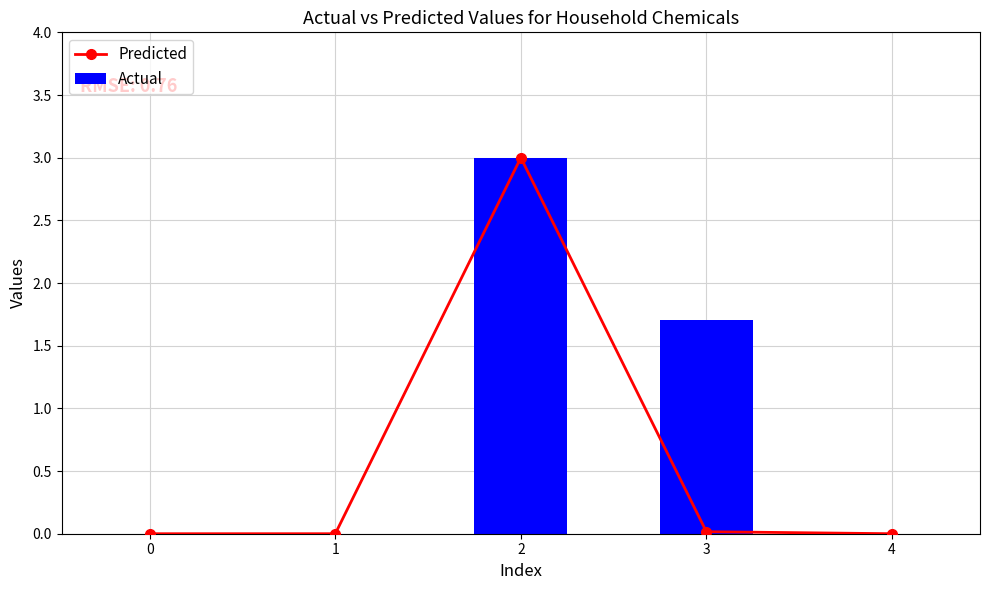

Reading left to right, extract all data points from this chart.

Predicted: 0.0	0.0	3.0	0.0	0.0
Actual: 0.0	0.0	3.0	1.7	0.0